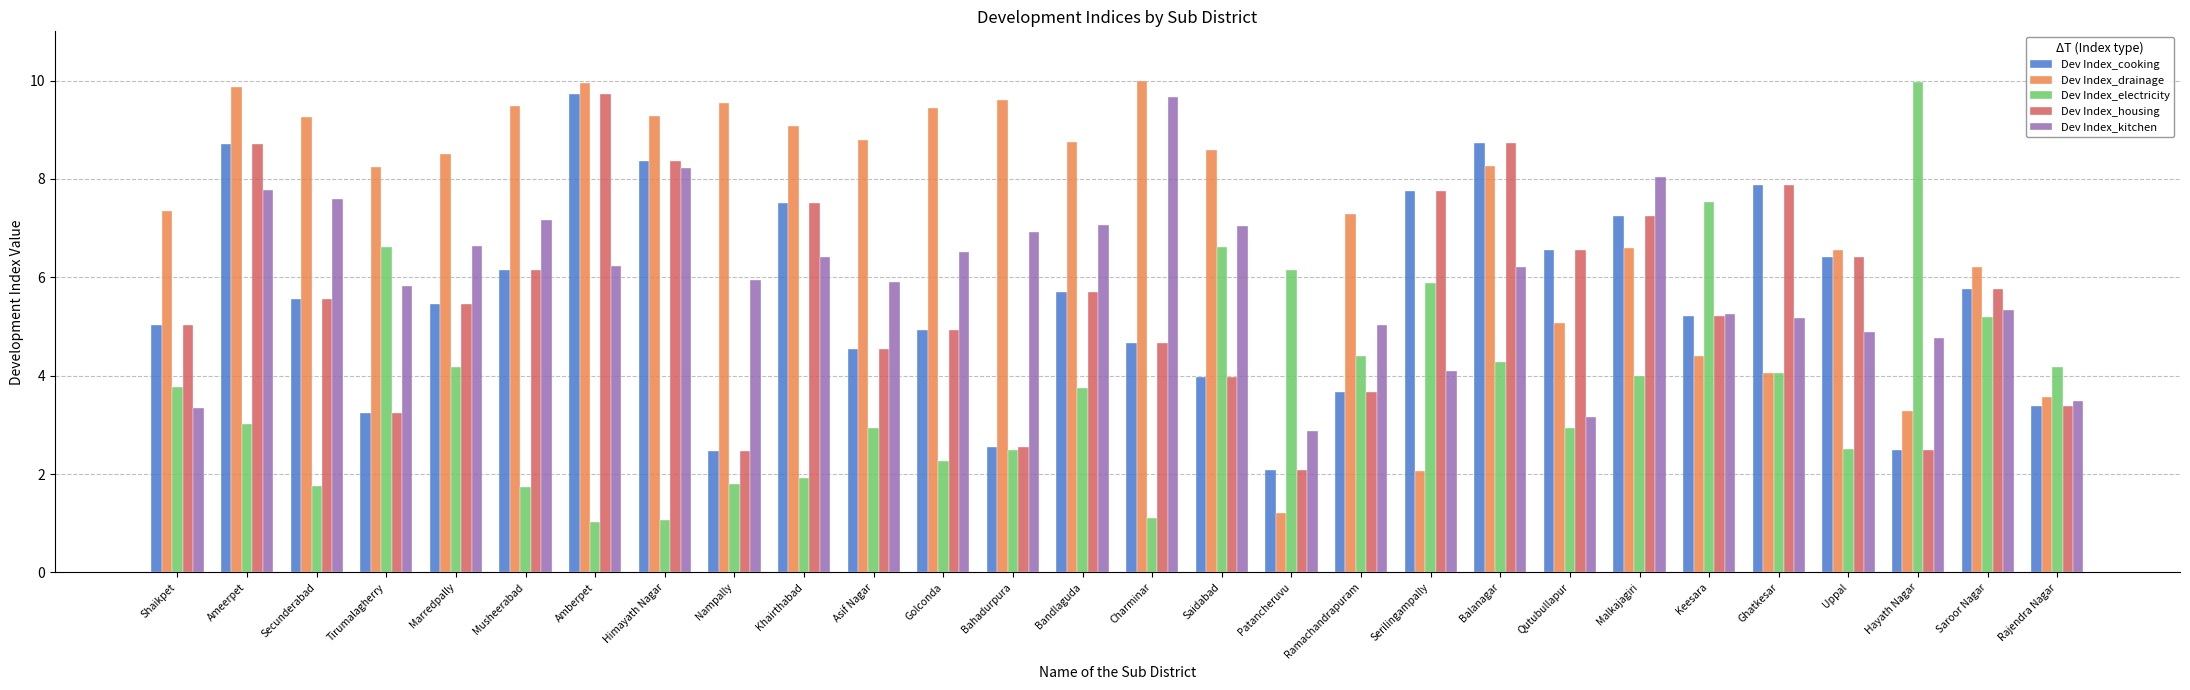

Does the chart contain any negative values?

No